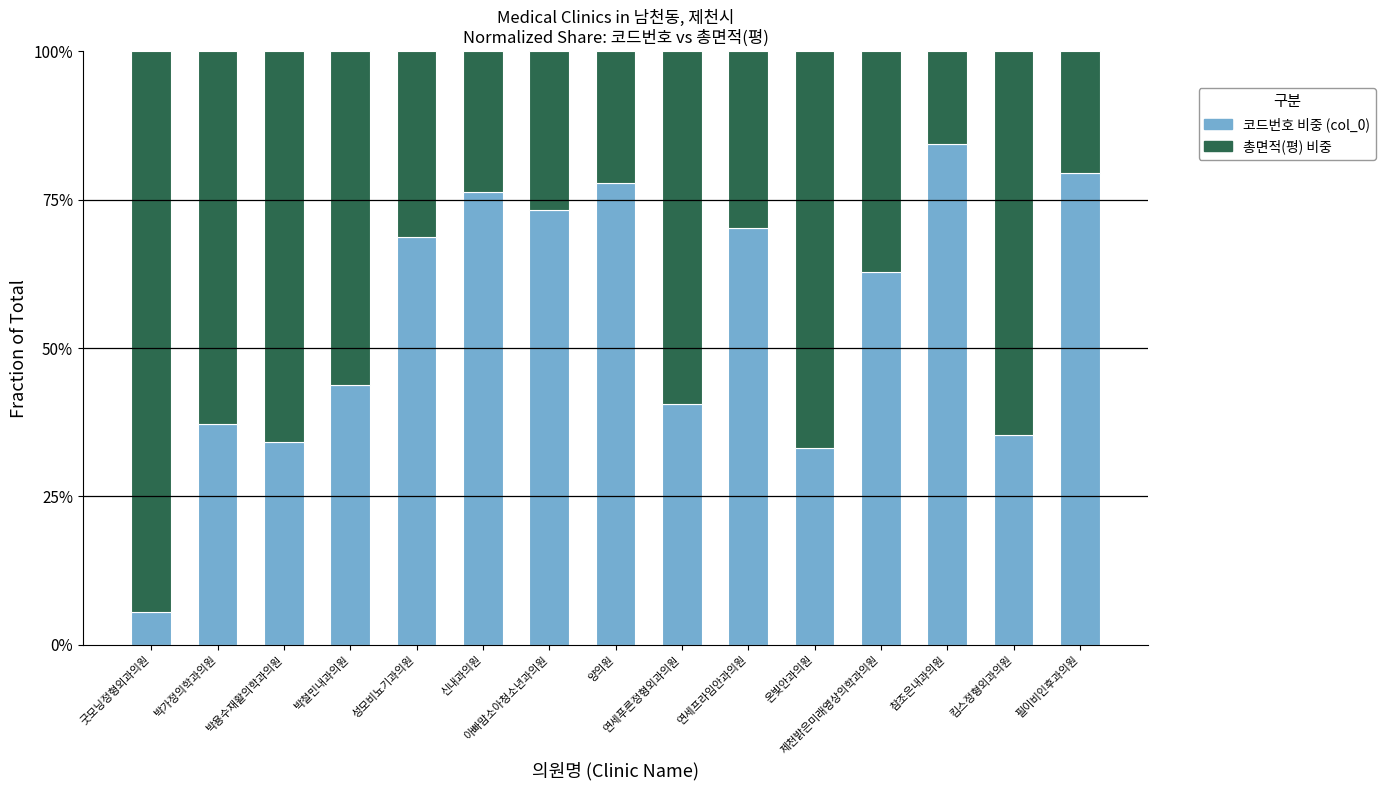

What is the average value of the 코드번호 비중 (col_0) series?

0.5